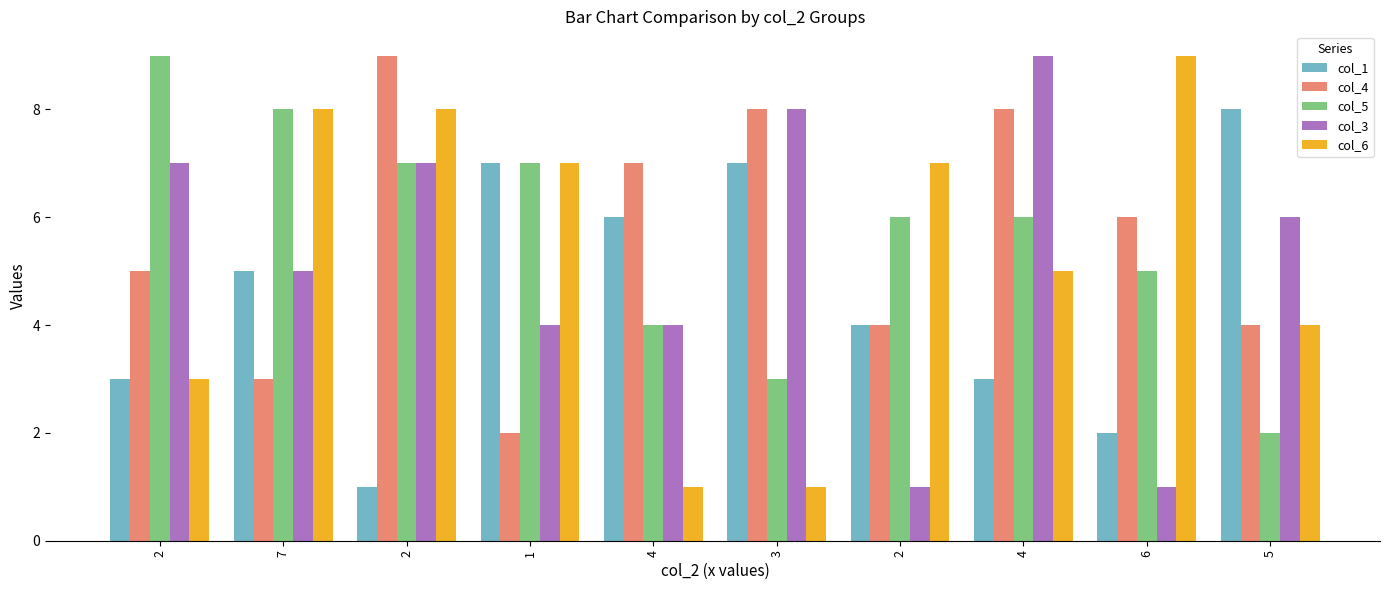

Reading right to left, what are all the values shown in this chart?

col_1: 8	2	3	4	7	6	7	1	5	3
col_4: 4	6	8	4	8	7	2	9	3	5
col_5: 2	5	6	6	3	4	7	7	8	9
col_3: 6	1	9	1	8	4	4	7	5	7
col_6: 4	9	5	7	1	1	7	8	8	3